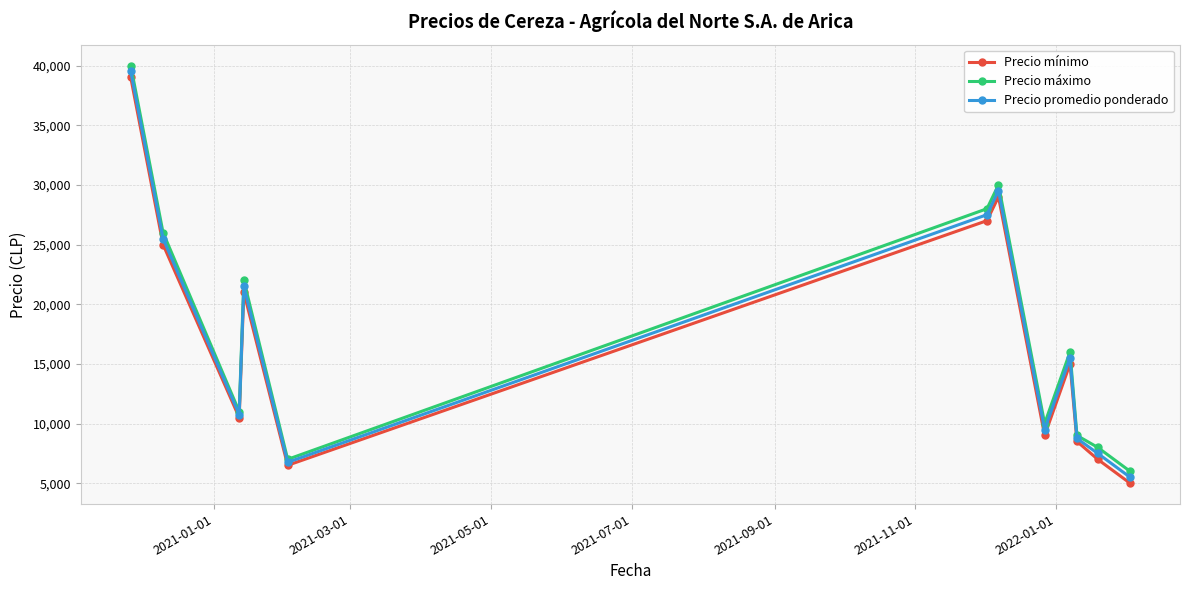

At how many categories does at least one series exceed 7785?

10